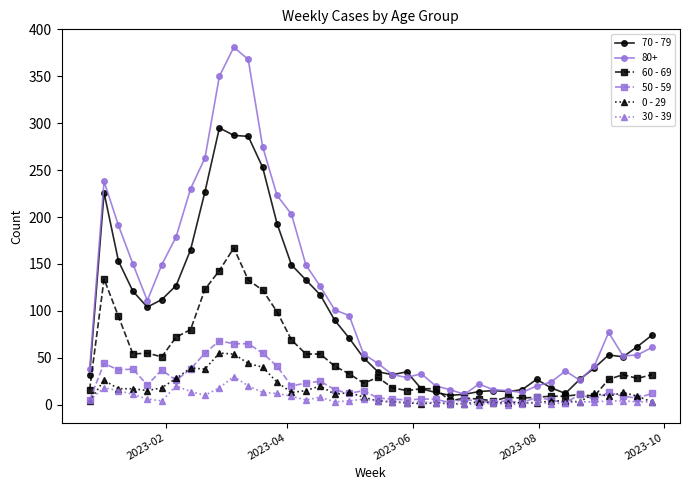

Does the chart have visible grid lines?

No